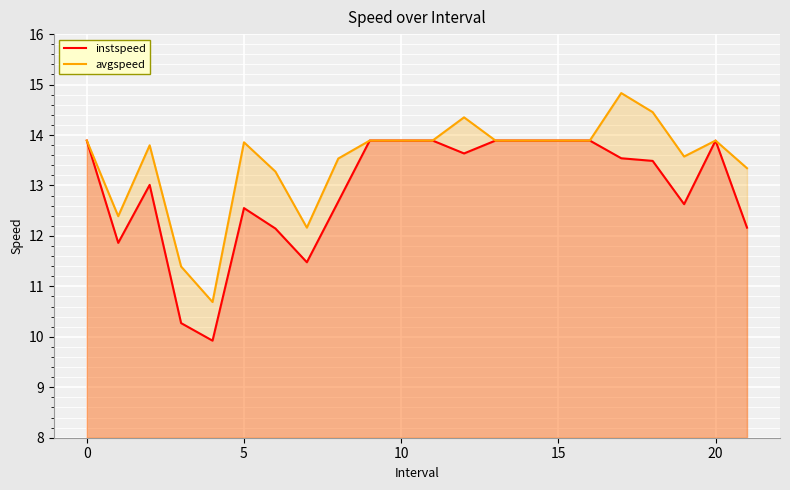

What is the average value of the avgspeed series?

13.5